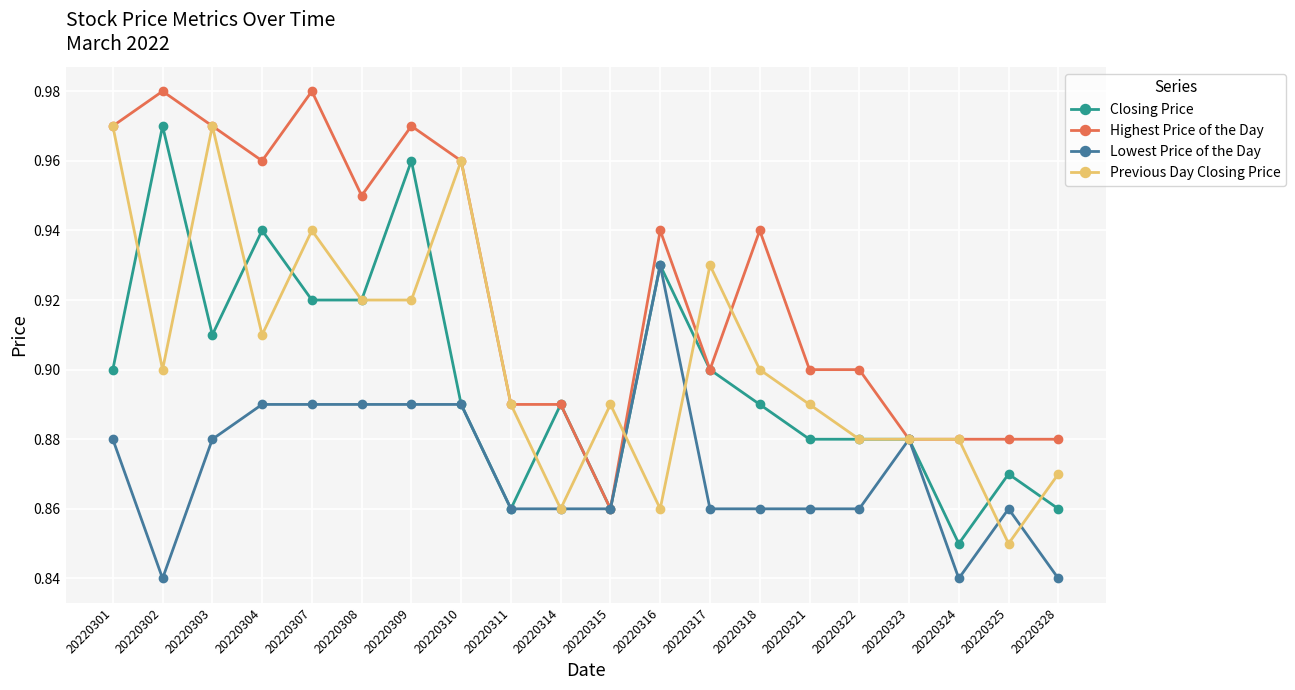

True or false: Highest Price of the Day has more than 2 points higher than both neighbors.

True